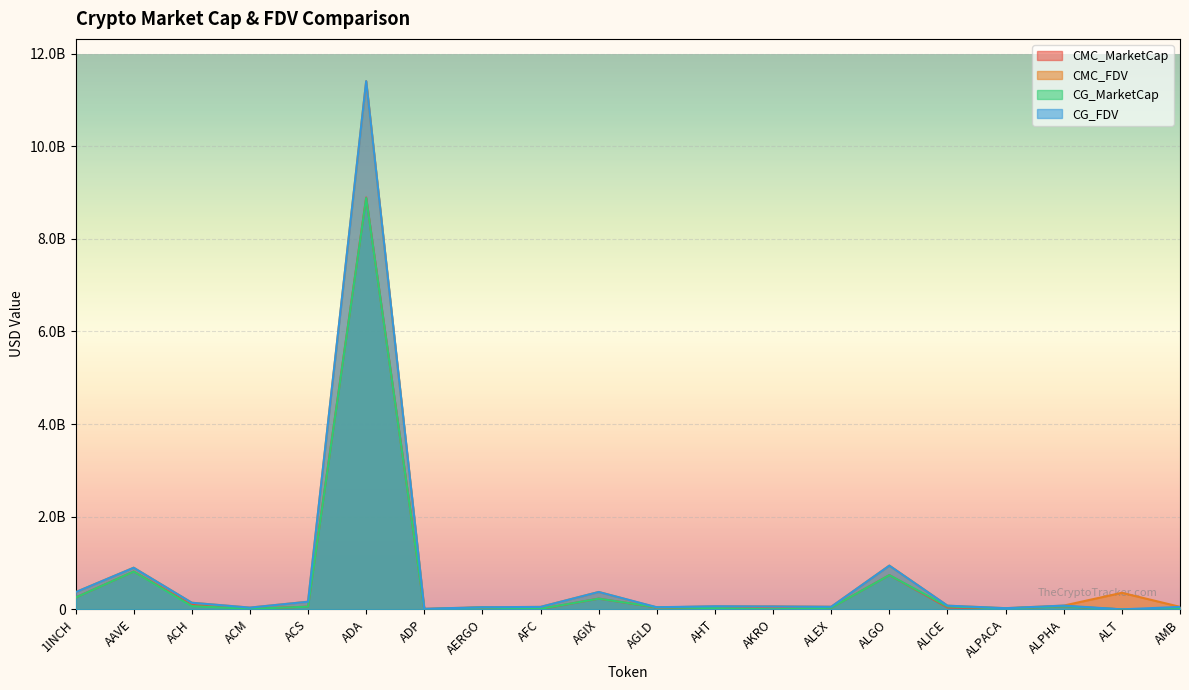

Which series has the largest range (max minus min)?

CG_FDV